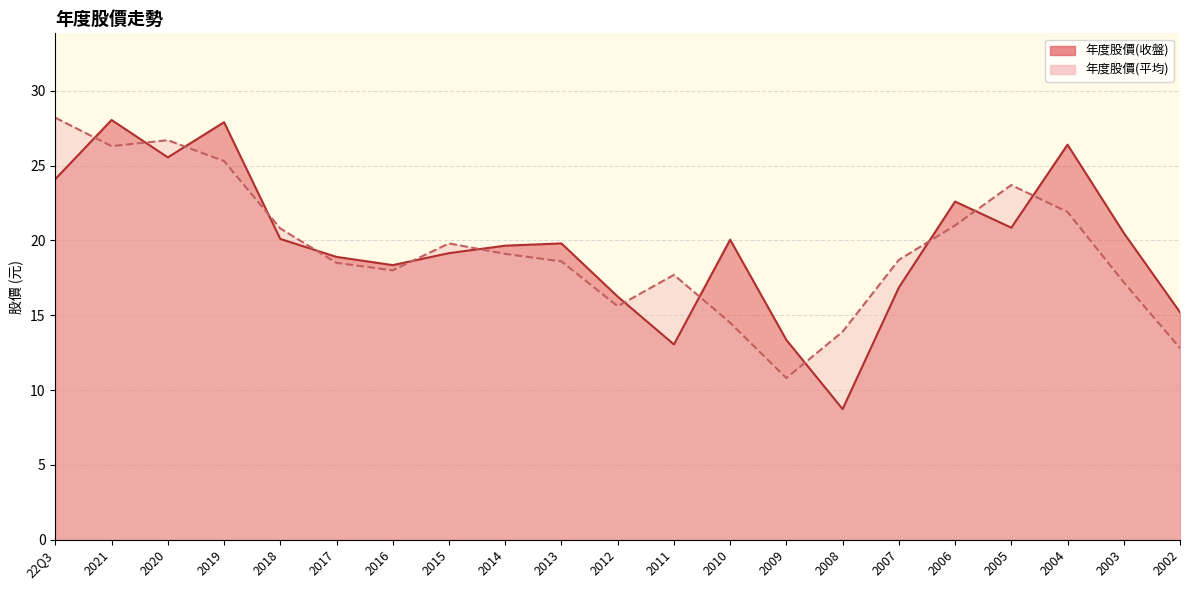

At which category does the chart reach its minimum across all series?

2008